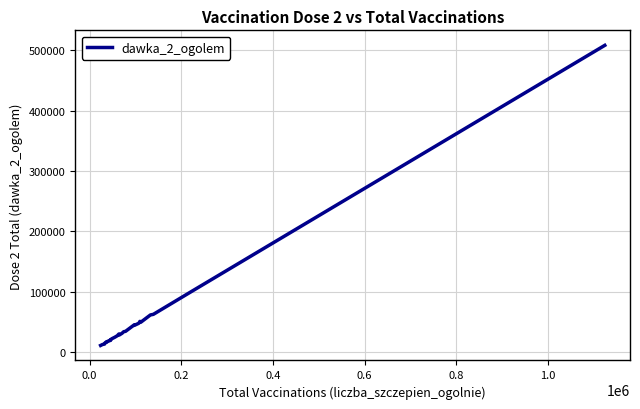

What is the maximum value shown in the chart?

508402